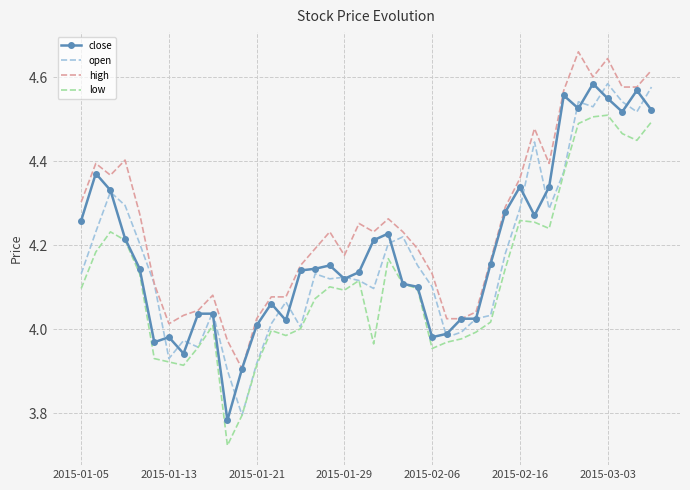

True or false: high and low intersect in this chart.

False